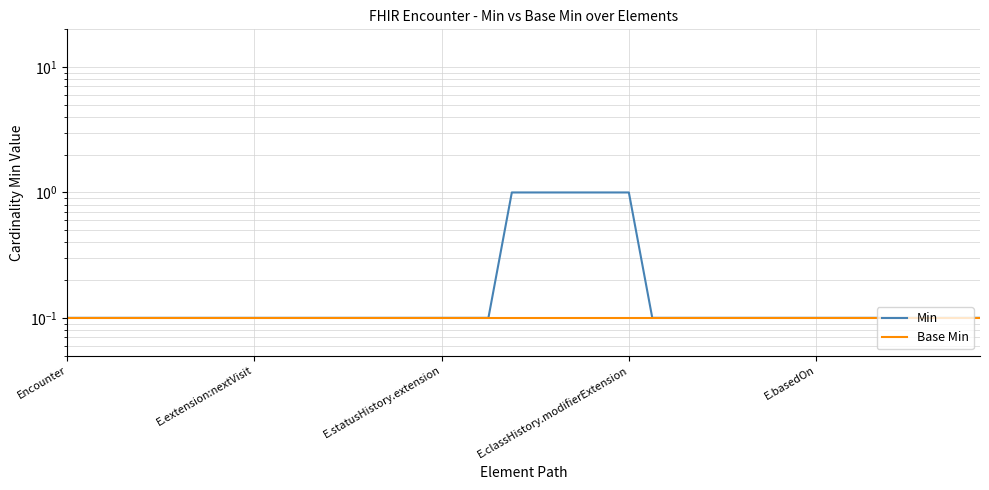

True or false: Base Min has more than 1 points higher than both neighbors.

False